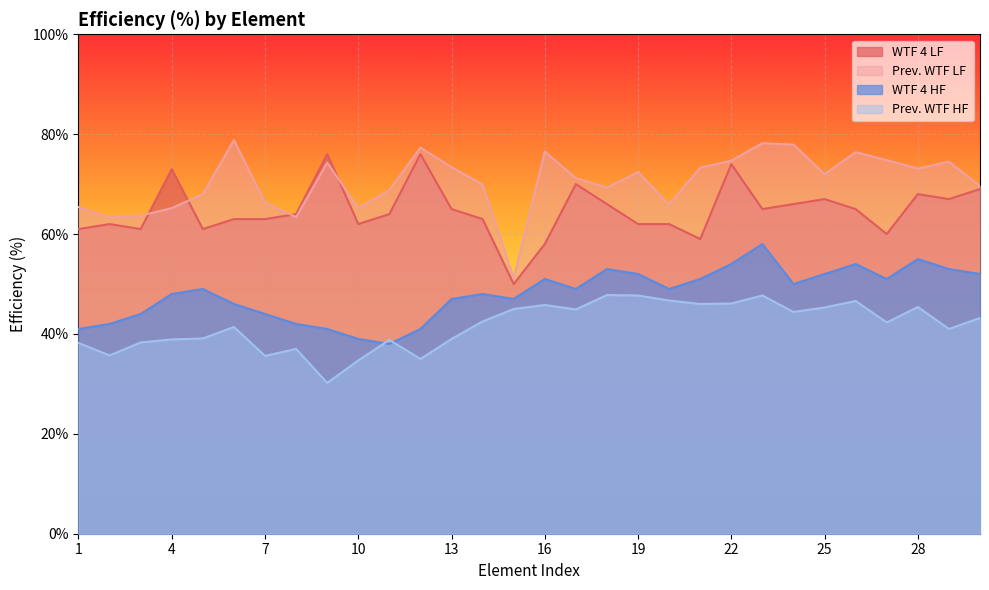

Reading right to left, what are all the values shown in this chart?

WTF 4 LF: 30=69.0	29=67.0	28=68.0	27=60.0	26=65.0	25=67.0	24=66.0	23=65.0	22=74.0	21=59.0	20=62.0	19=62.0	18=66.0	17=70.0	16=58.0	15=50.0	14=63.0	13=65.0	12=76.0	11=64.0	10=62.0	9=76.0	8=64.0	7=63.0	6=63.0	5=61.0	4=73.0	3=61.0	2=62.0	1=61.0
Prev. WTF LF: 30=69.6	29=74.5	28=73.1	27=74.8	26=76.4	25=72.0	24=77.9	23=78.2	22=74.7	21=73.3	20=65.9	19=72.4	18=69.3	17=71.2	16=76.5	15=51.1	14=69.9	13=73.4	12=77.3	11=68.8	10=65.2	9=74.3	8=63.4	7=66.3	6=78.8	5=68.0	4=65.2	3=63.7	2=63.3	1=65.4
WTF 4 HF: 30=52.0	29=53.0	28=55.0	27=51.0	26=54.0	25=52.0	24=50.0	23=58.0	22=54.0	21=51.0	20=49.0	19=52.0	18=53.0	17=49.0	16=51.0	15=47.0	14=48.0	13=47.0	12=41.0	11=38.0	10=39.0	9=41.0	8=42.0	7=44.0	6=46.0	5=49.0	4=48.0	3=44.0	2=42.0	1=41.0
Prev. WTF HF: 30=43.2	29=41.0	28=45.4	27=42.3	26=46.6	25=45.3	24=44.4	23=47.7	22=46.1	21=46.0	20=46.7	19=47.7	18=47.8	17=44.9	16=45.8	15=45.0	14=42.5	13=39.0	12=35.0	11=38.8	10=34.7	9=30.2	8=37.0	7=35.6	6=41.4	5=39.1	4=38.9	3=38.3	2=35.7	1=38.2